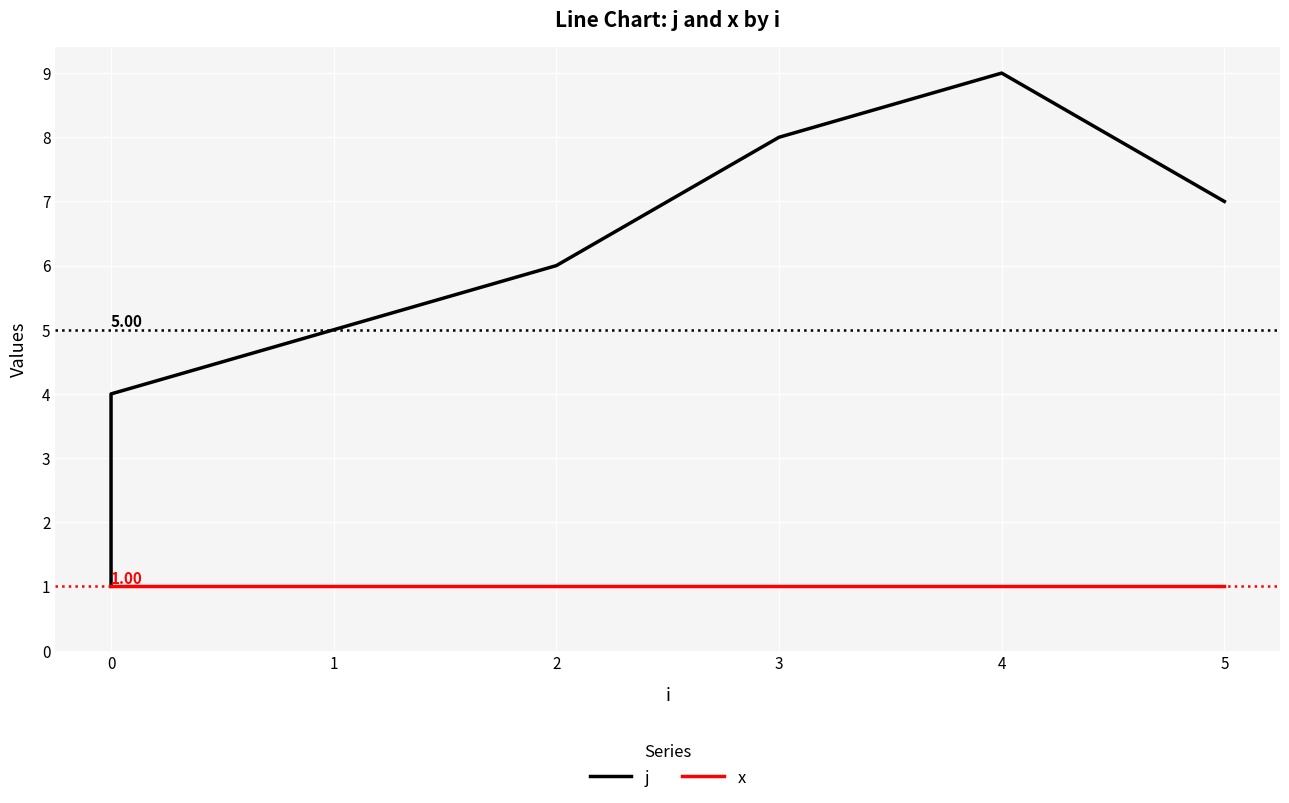

Which has a higher value, 2 or 0?

2